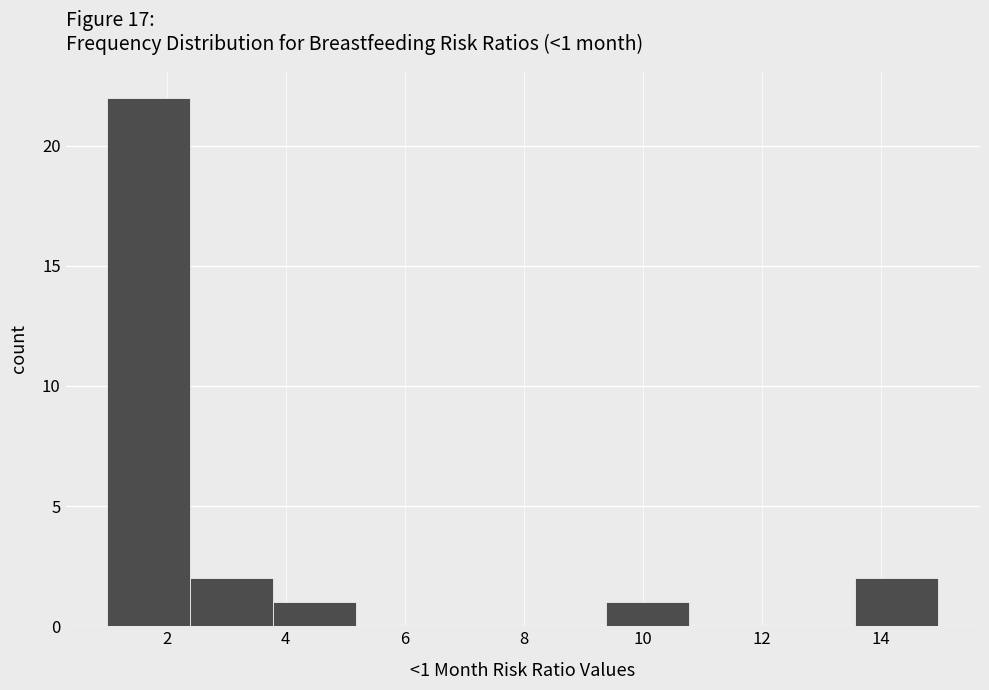

Over which range of the x-axis is the bar tallest?

1.0 to 2.4